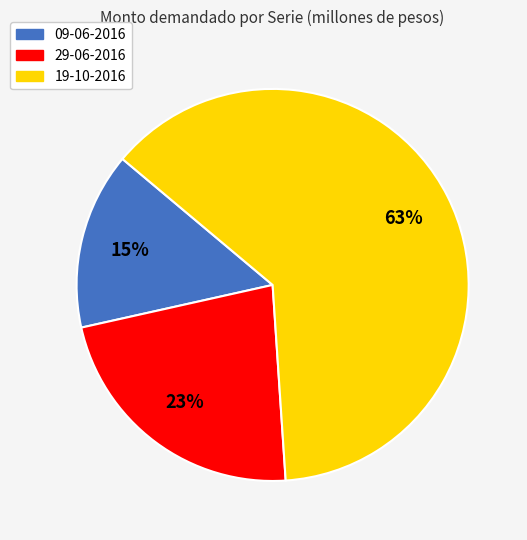

Does any single category account for the majority?

Yes